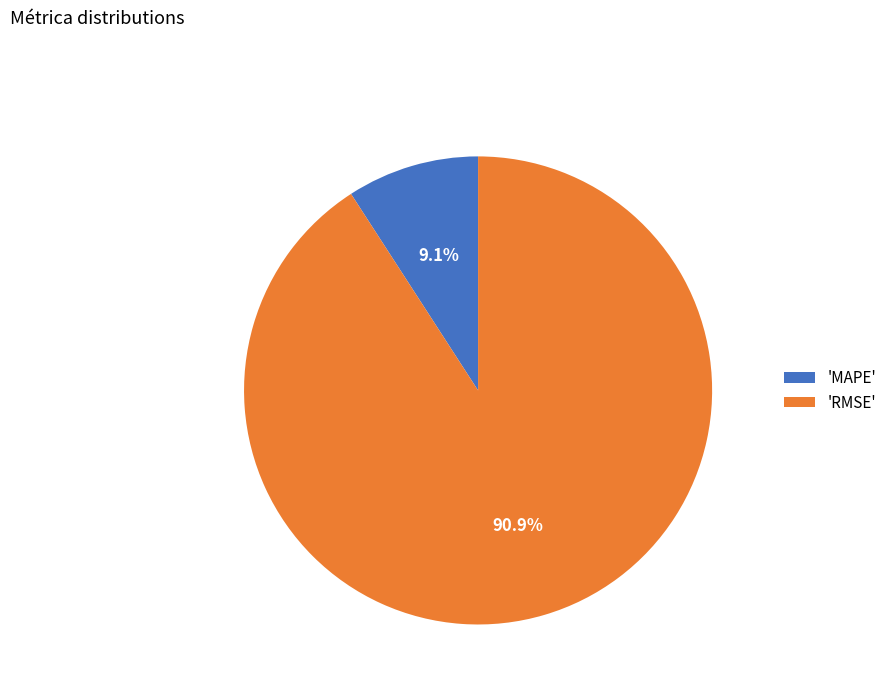

Which category has the biggest portion of the pie?

'RMSE'